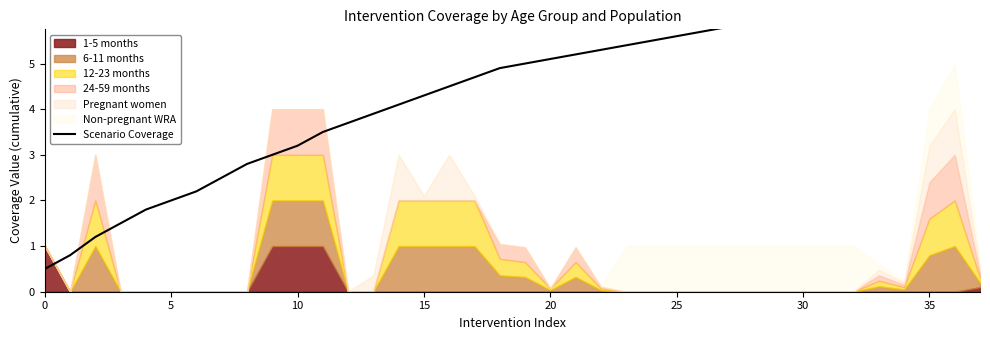

At which label is the value closest to 3?

9